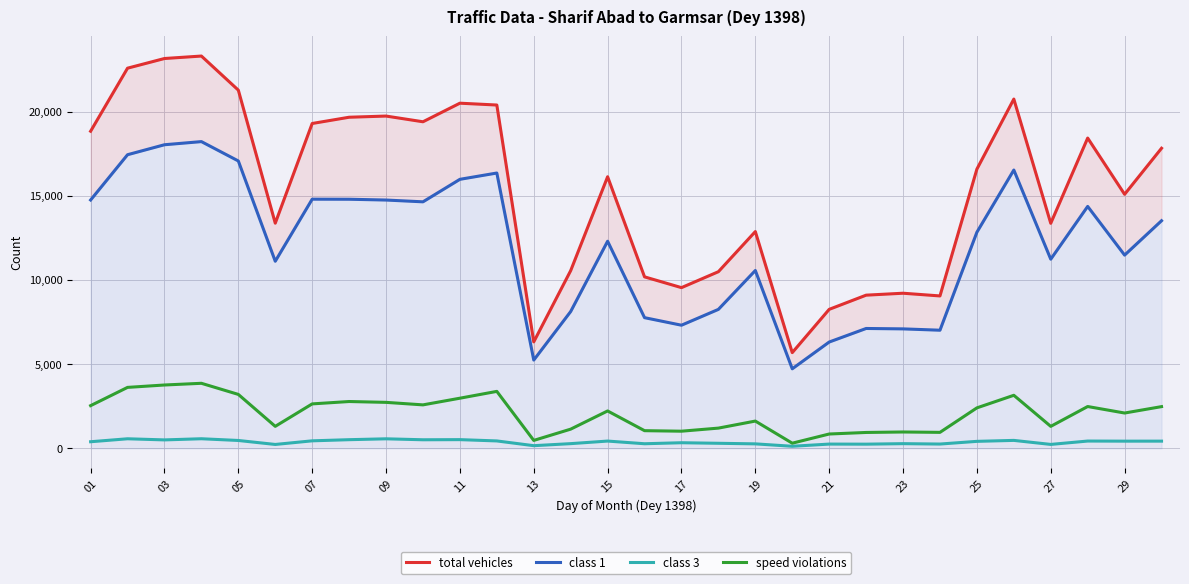

What is the highest value of the total vehicles series?

23293